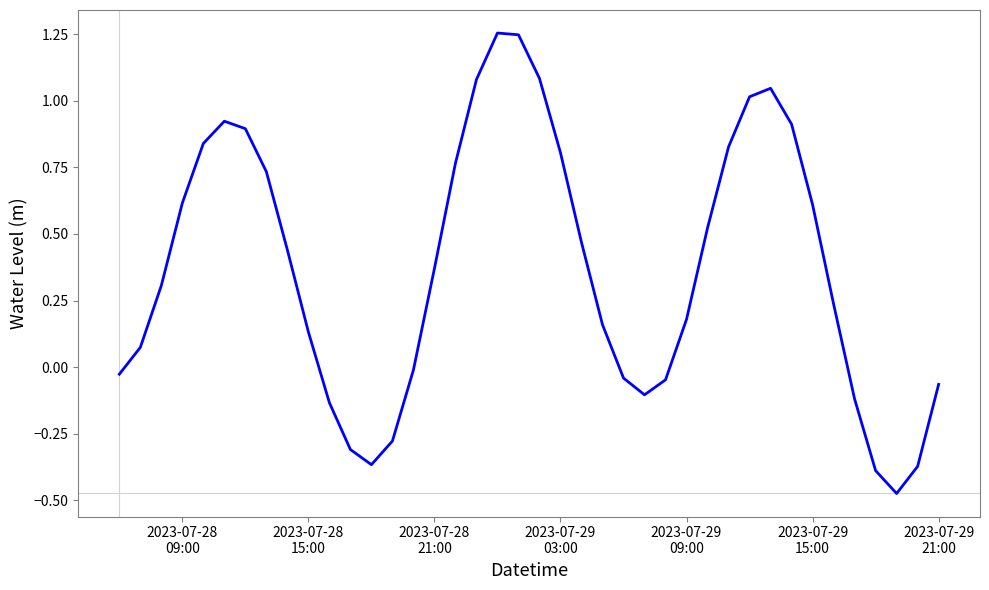

How many negative values are there?

14